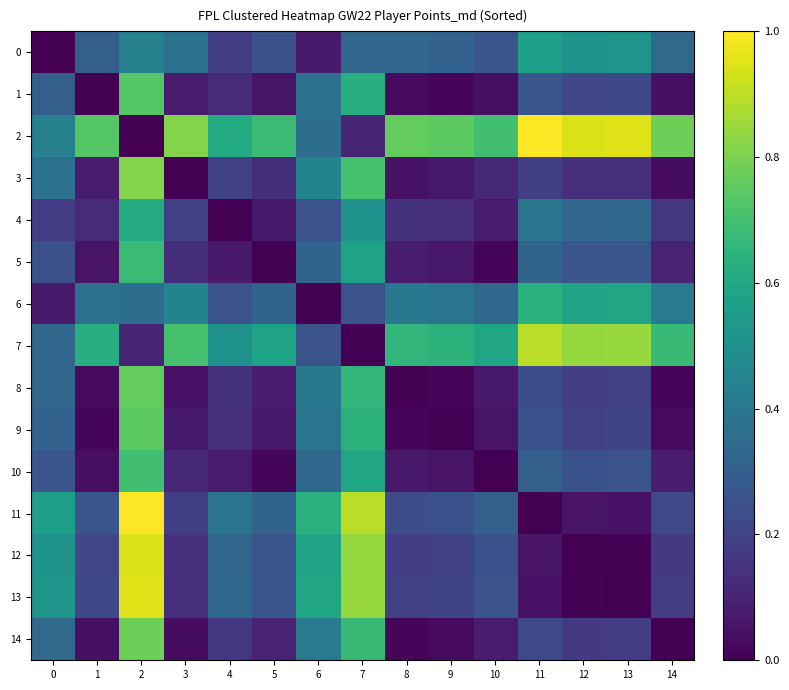

What is the sum of all 11 values?

5.4